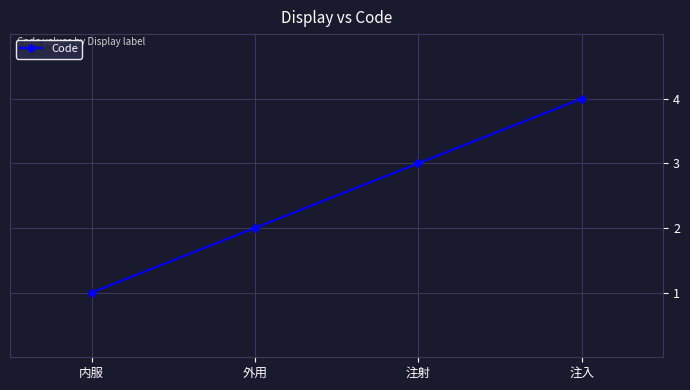

The chart shows a value of 0 at 内服. True or false?

False